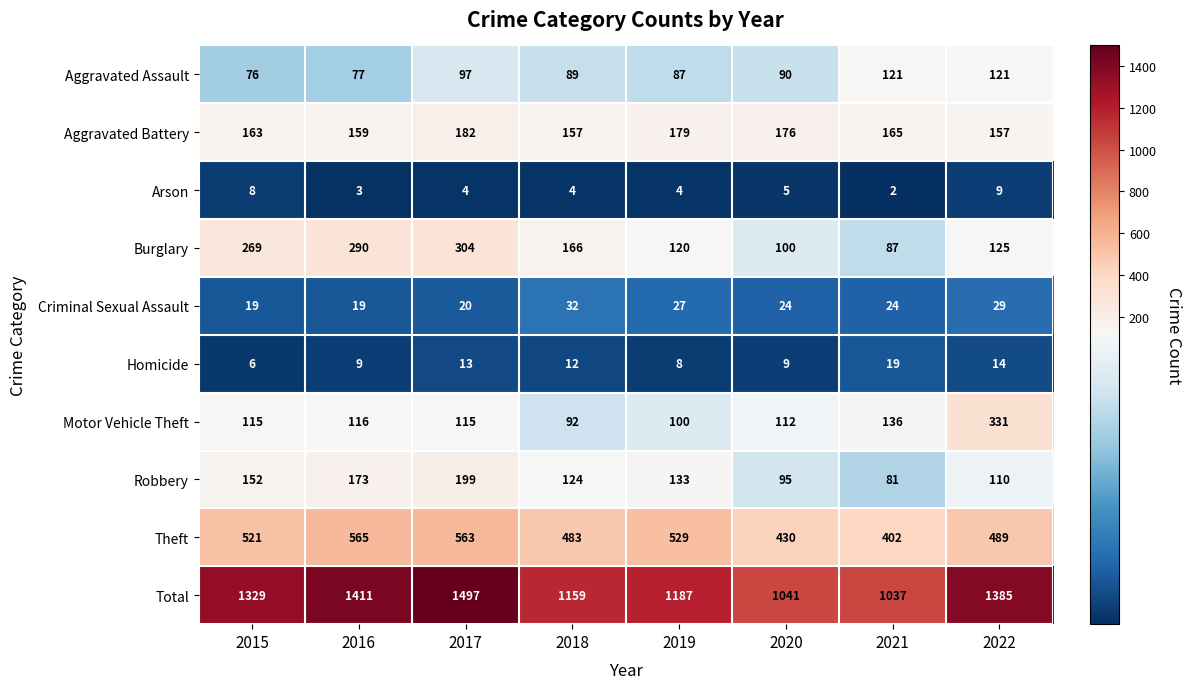

How many data points does each series have?

8